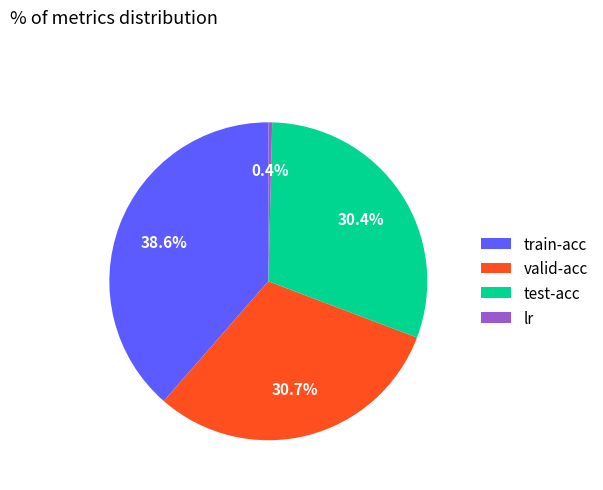

To the nearest percent, what portion does valid-acc represent?

31%